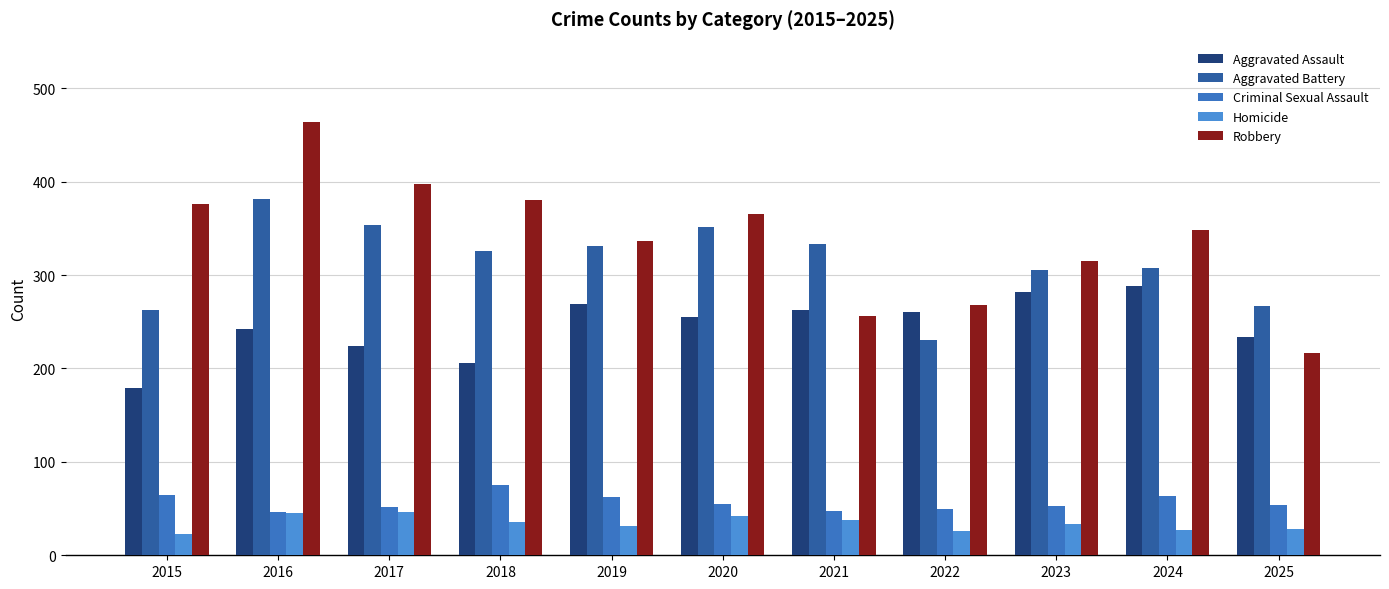

What is the value of the Criminal Sexual Assault bar at the 1st from the left?

65